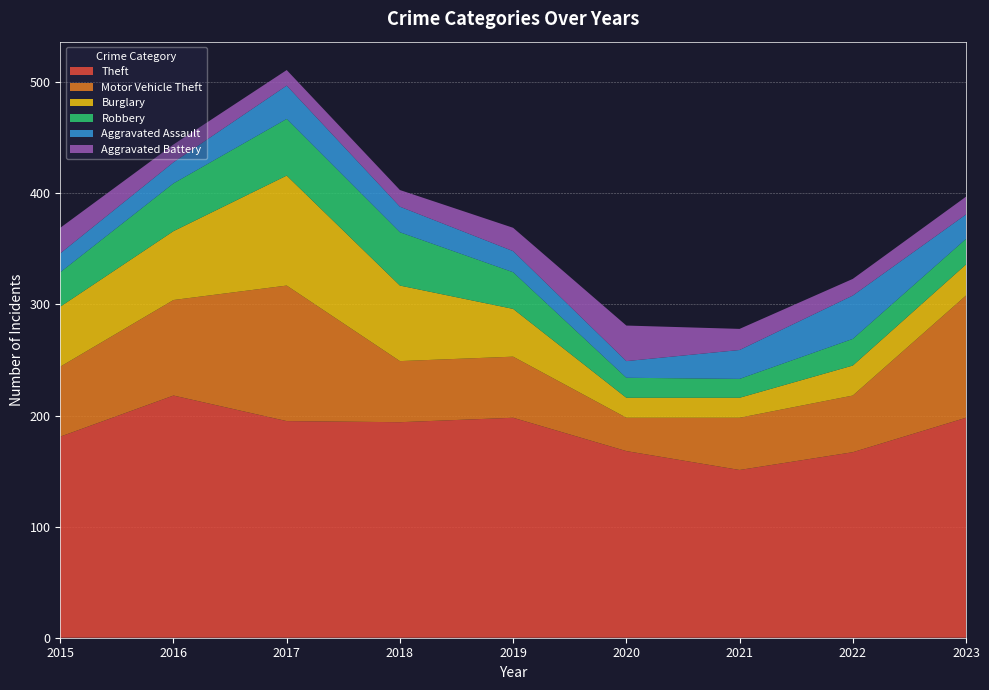

Reading left to right, transcribe all the data shown in this chart.

Theft: 2015=181	2016=218	2017=195	2018=194	2019=198	2020=168	2021=151	2022=167	2023=198
Motor Vehicle Theft: 2015=63	2016=86	2017=122	2018=55	2019=55	2020=30	2021=47	2022=51	2023=110
Burglary: 2015=54	2016=62	2017=99	2018=68	2019=43	2020=18	2021=18	2022=27	2023=28
Robbery: 2015=31	2016=43	2017=51	2018=48	2019=33	2020=18	2021=17	2022=24	2023=23
Aggravated Assault: 2015=17	2016=19	2017=30	2018=23	2019=19	2020=15	2021=26	2022=39	2023=22
Aggravated Battery: 2015=23	2016=16	2017=14	2018=15	2019=21	2020=32	2021=19	2022=15	2023=16